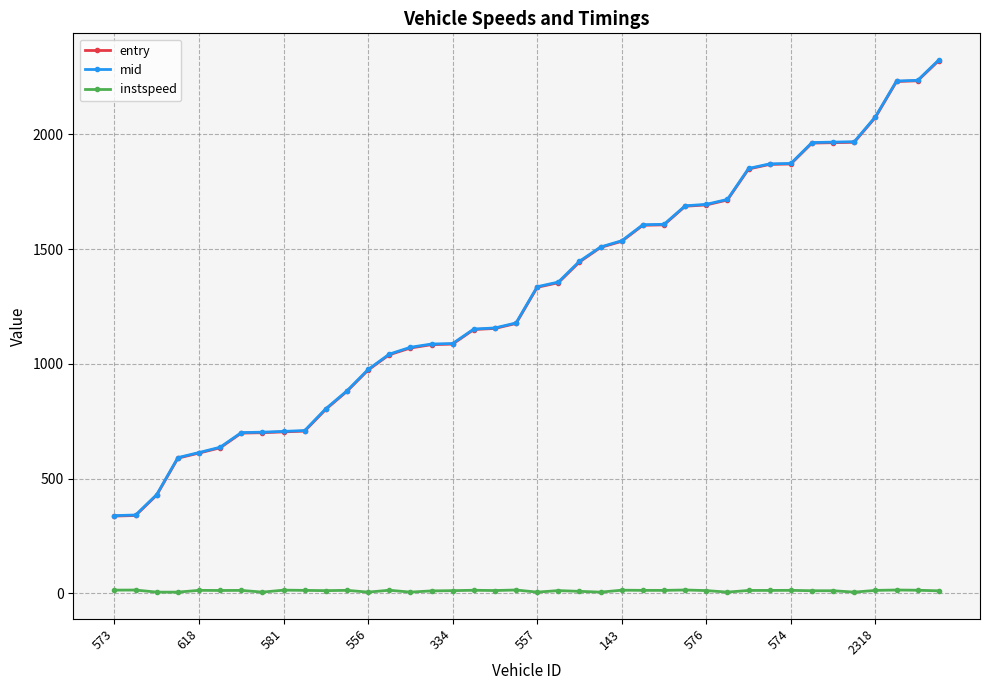

What is the value of the mid point at the 36th from the left?

1968.1